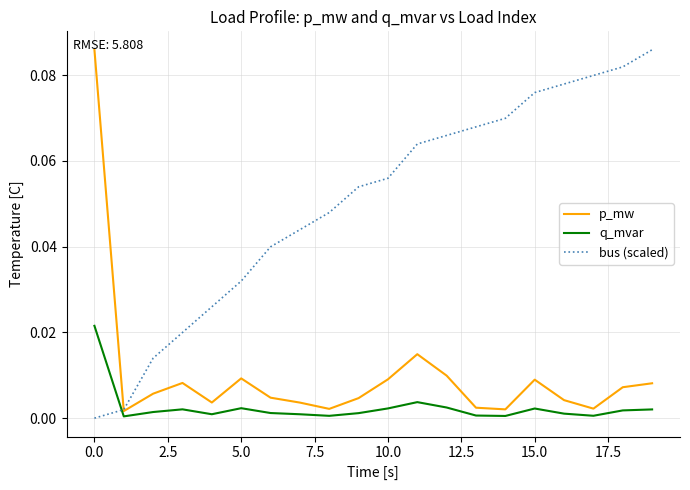

True or false: q_mvar and bus (scaled) intersect in this chart.

True